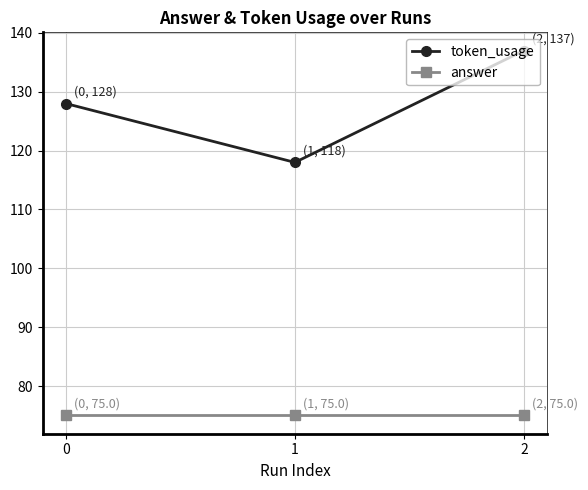

How many lines are shown in the chart?

2